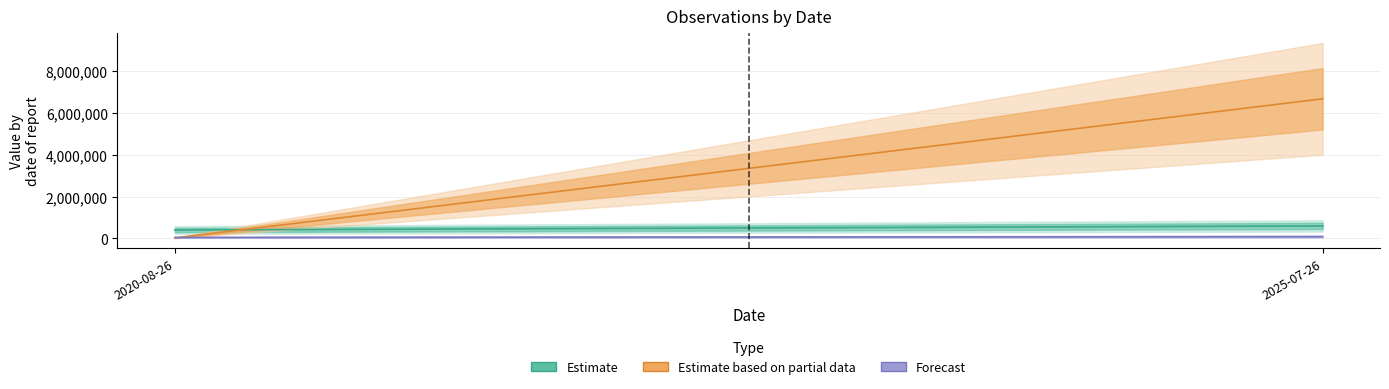

Read the TaxonId (Estimate based on partial data) value at 2020-08-26, to the nearest 10.

26900